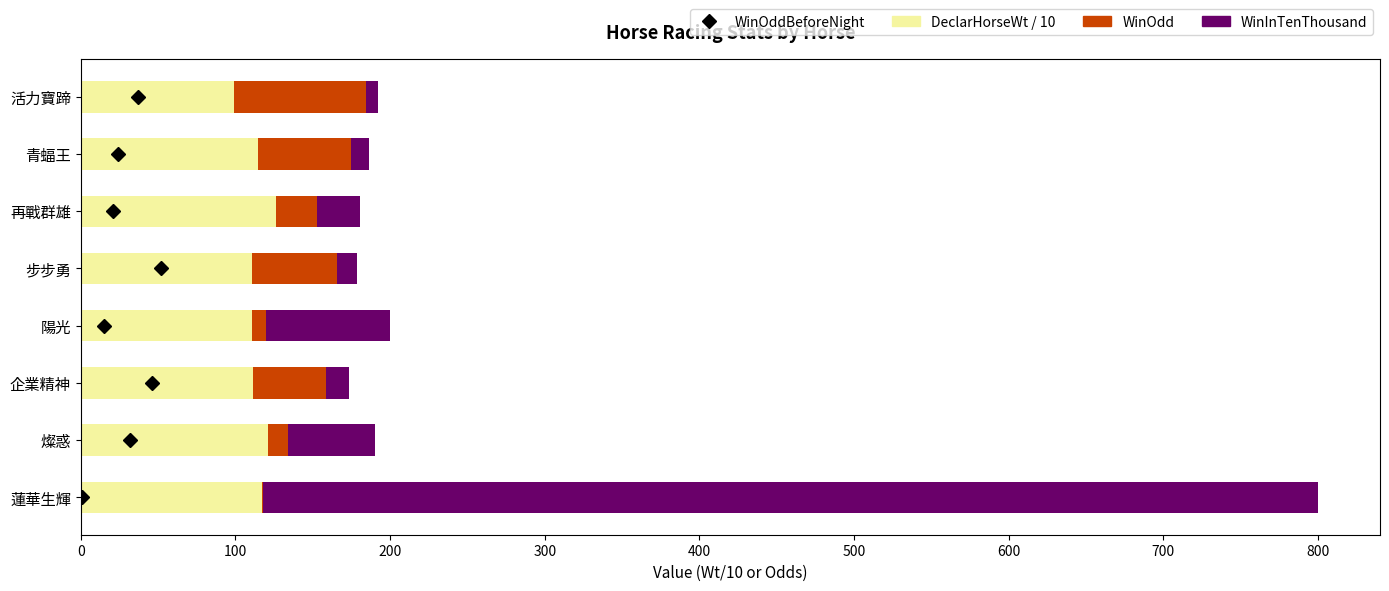

At which category is the sum across all series the highest?

蓮華生輝